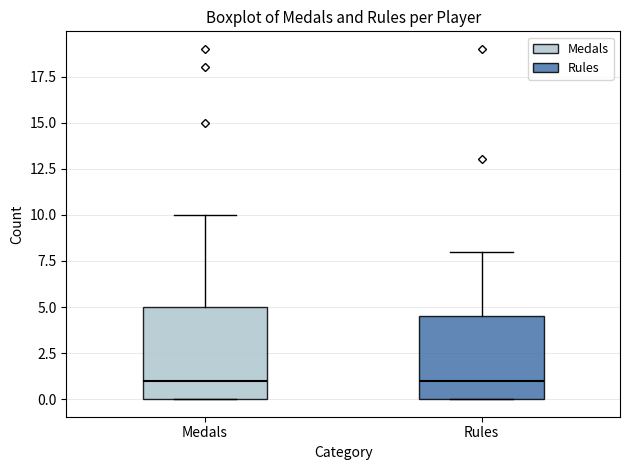

Reading left to right, transcribe this box plot: for each box, give where its median line is, the range the box spans, and where its two whiskers end, as read against the y-axis. The values are not printed on the chart, so give them approximately, as read against the axis.

Medals: median 1.0, box 0.0 to 5.0, whiskers 0.0 to 10.0
Rules: median 1.0, box 0.0 to 4.5, whiskers 0.0 to 8.0